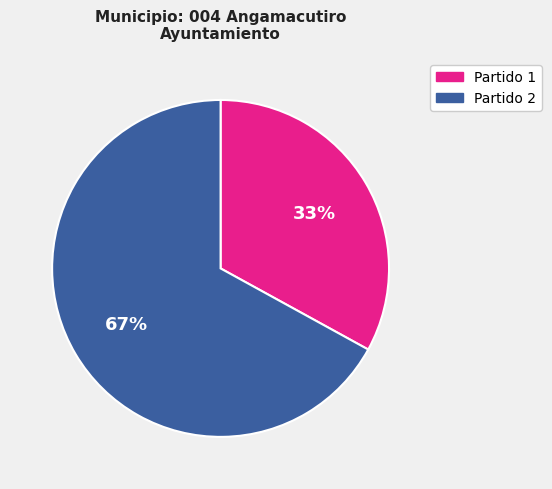

Which category accounts for the majority?

Partido 2